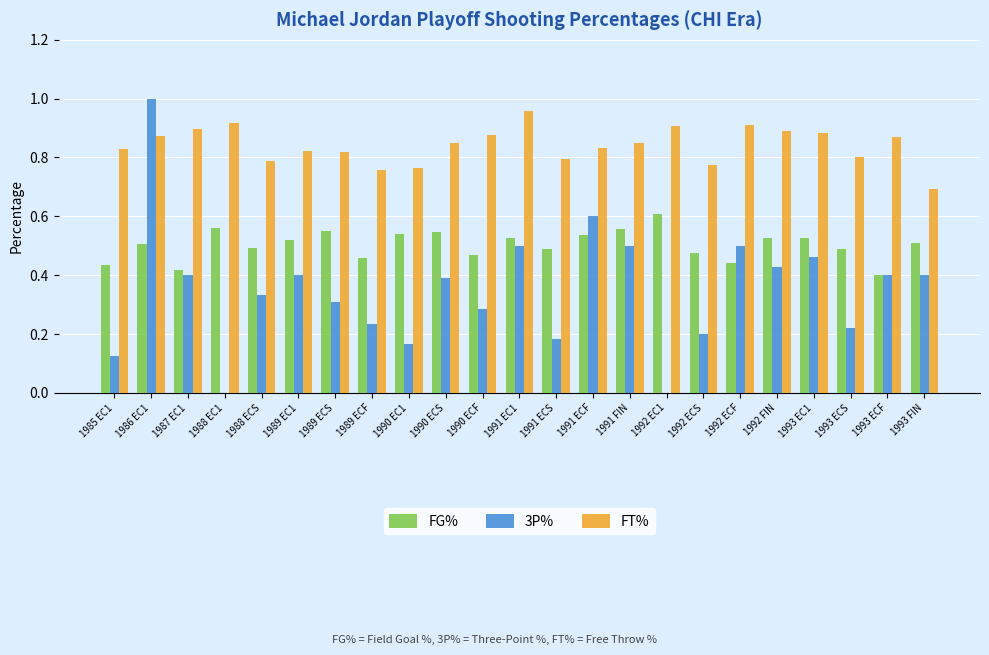

True or false: 3P% has a value of 0.5 at 1989 ECS.

False